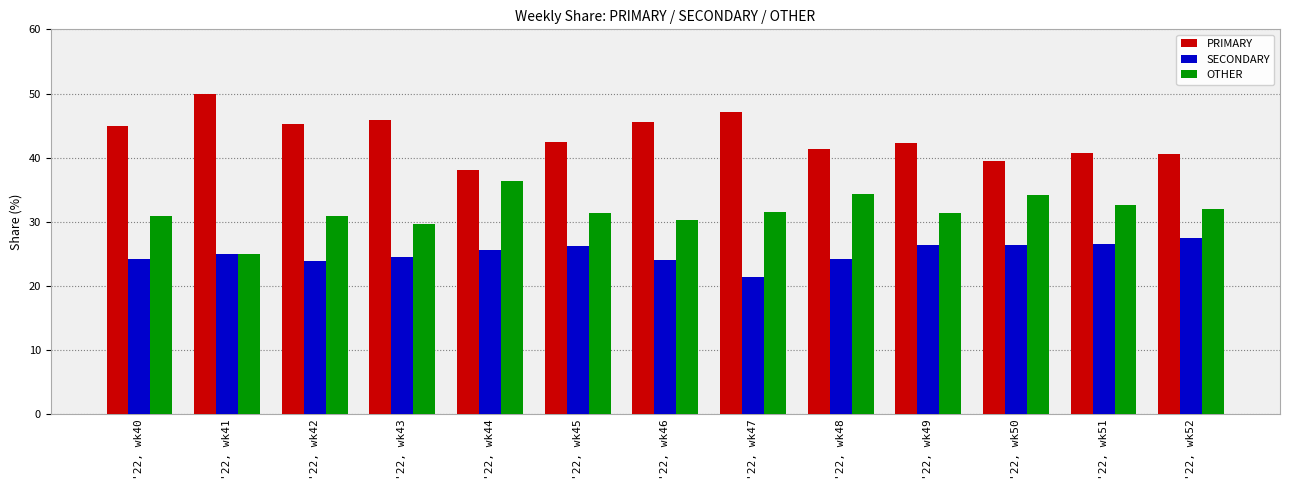

Is it true that SECONDARY equals 24.5 at '22, wk43?

True